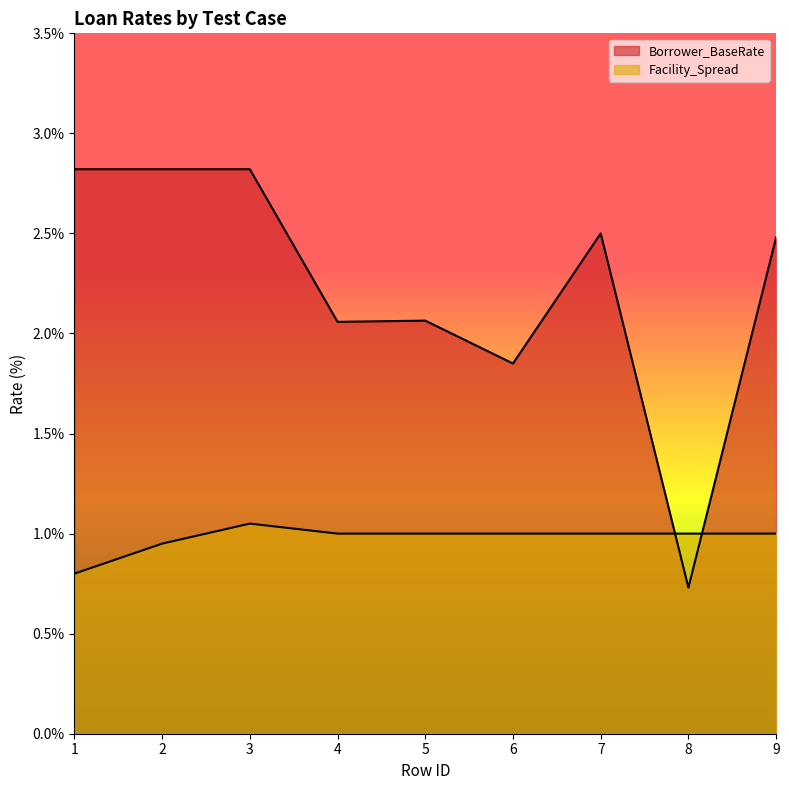

What is the value of the Facility_Spread point at the 5th from the left?

1.0